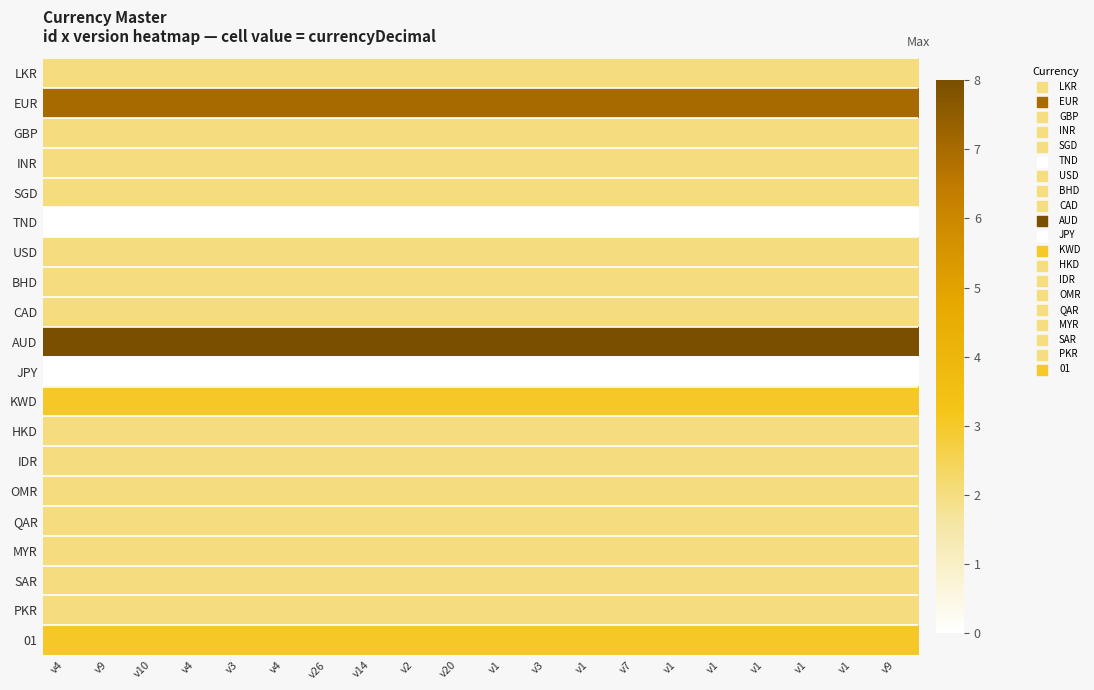

Which has a higher value, v4 or v1?

v4